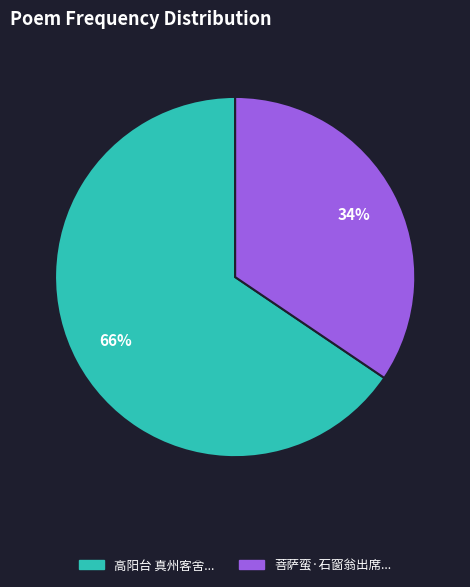

Does any single category account for the majority?

Yes